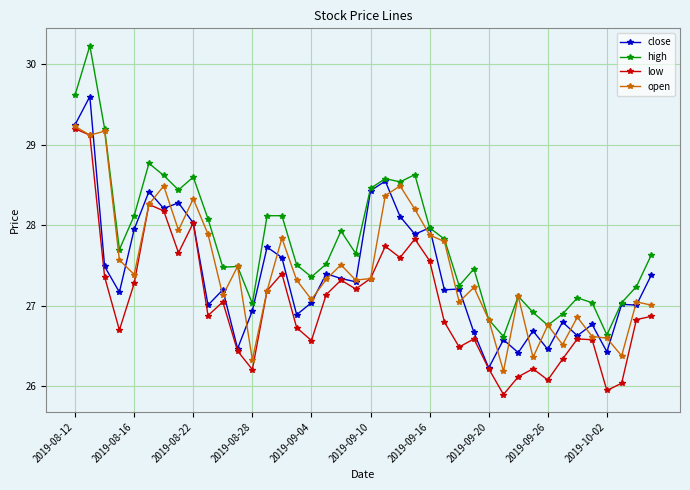

What are all the series names shown in the legend?

close, high, low, open